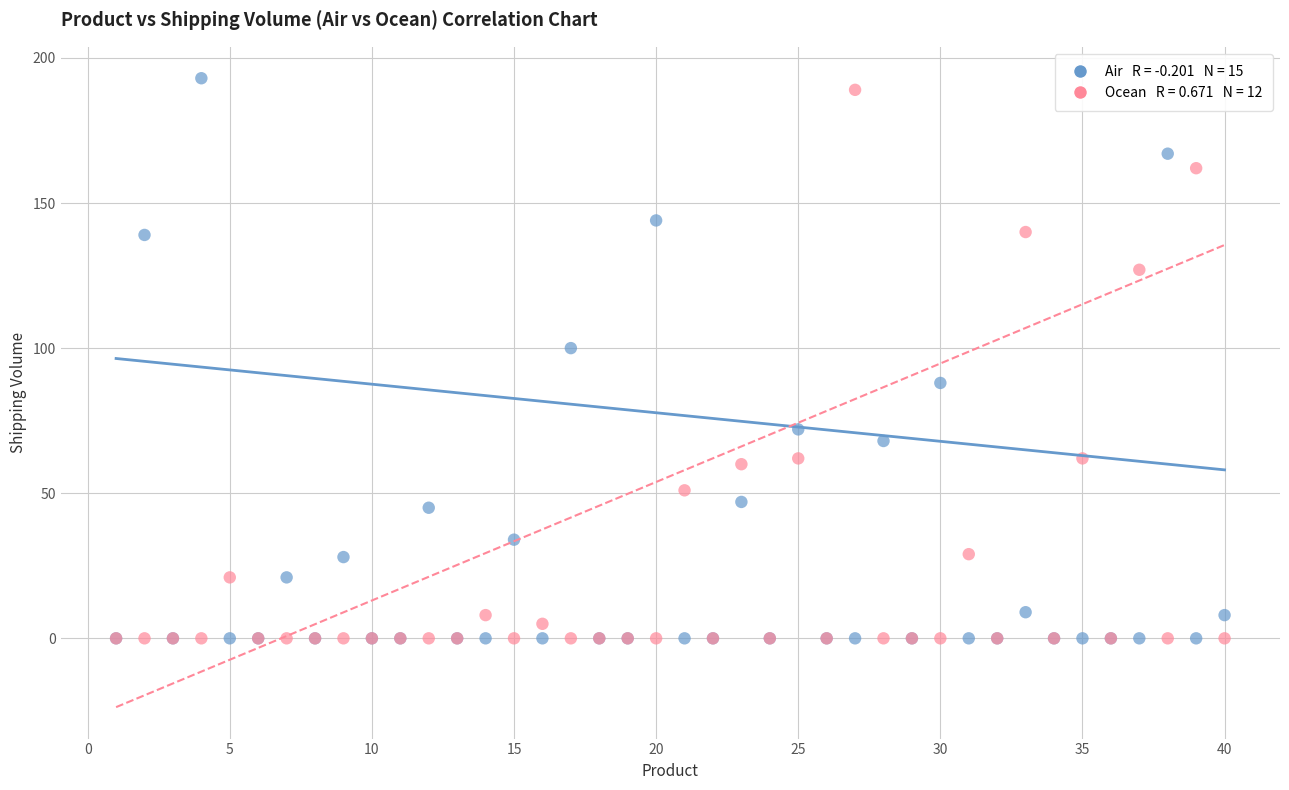

Across all series, what Y value is closest to 96?

100